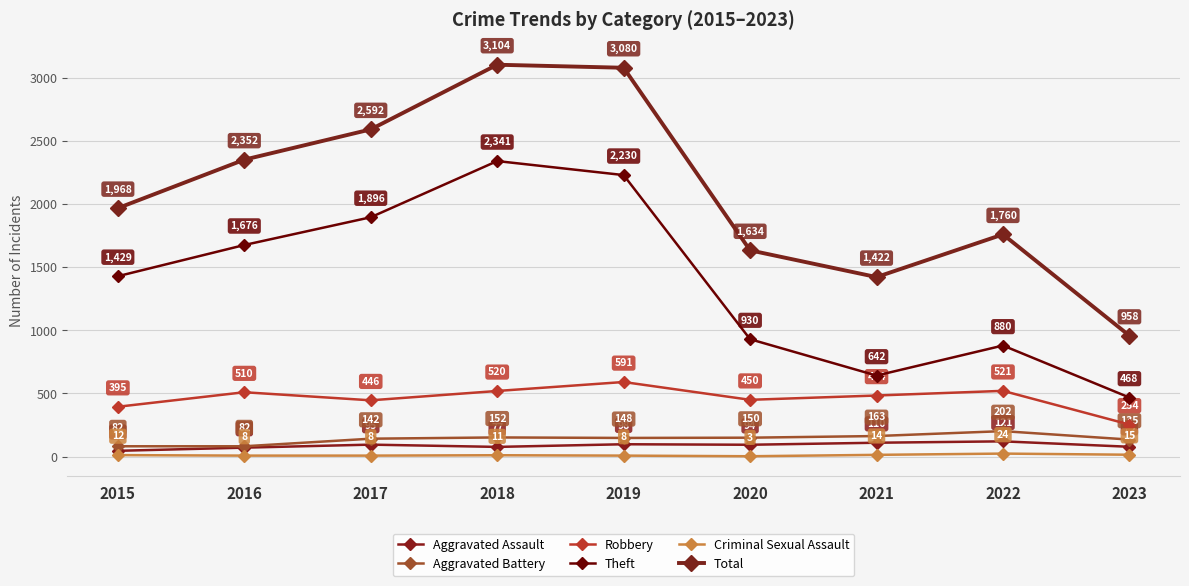

List the labels in order of Robbery value, smallest first.

2023, 2015, 2017, 2020, 2021, 2016, 2018, 2022, 2019